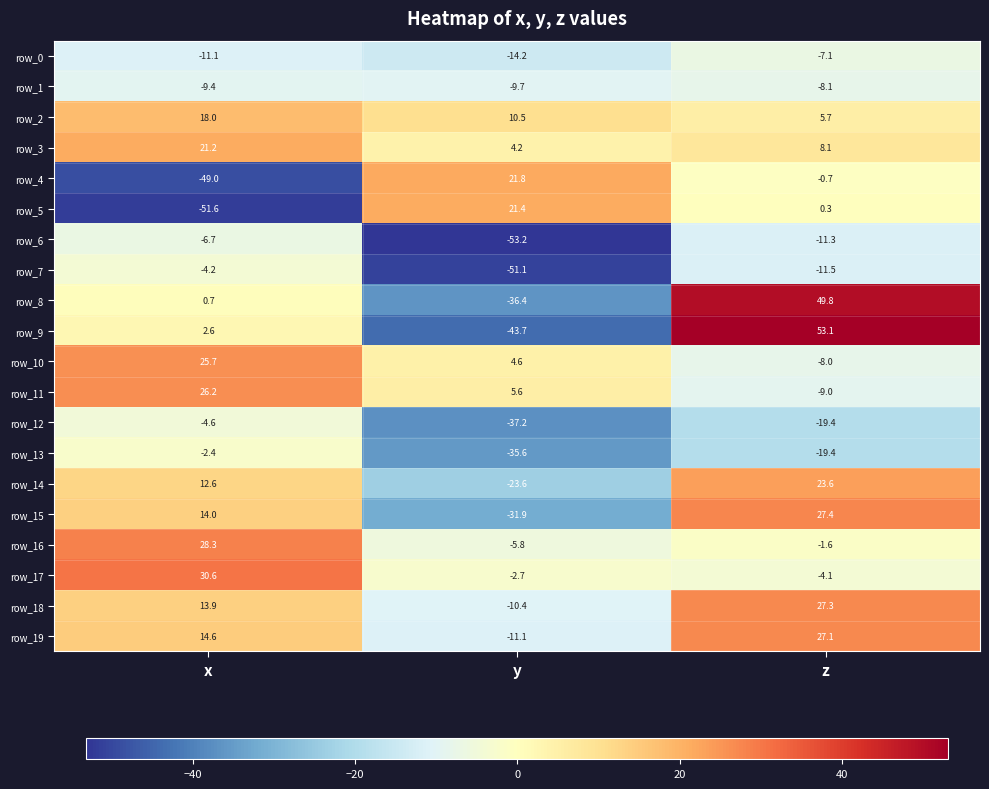

How many data points in row_17 are above -2?

1